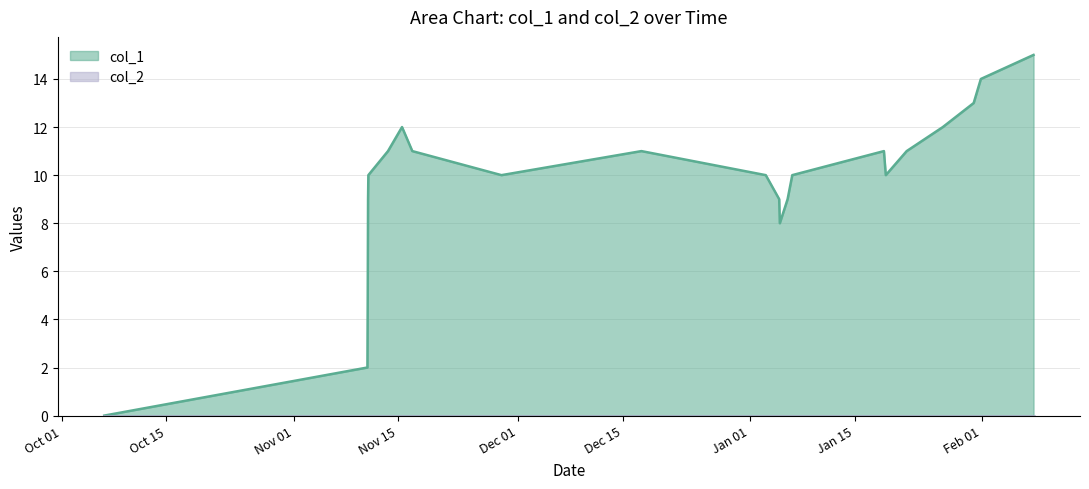

What is the maximum value shown in the chart?

15